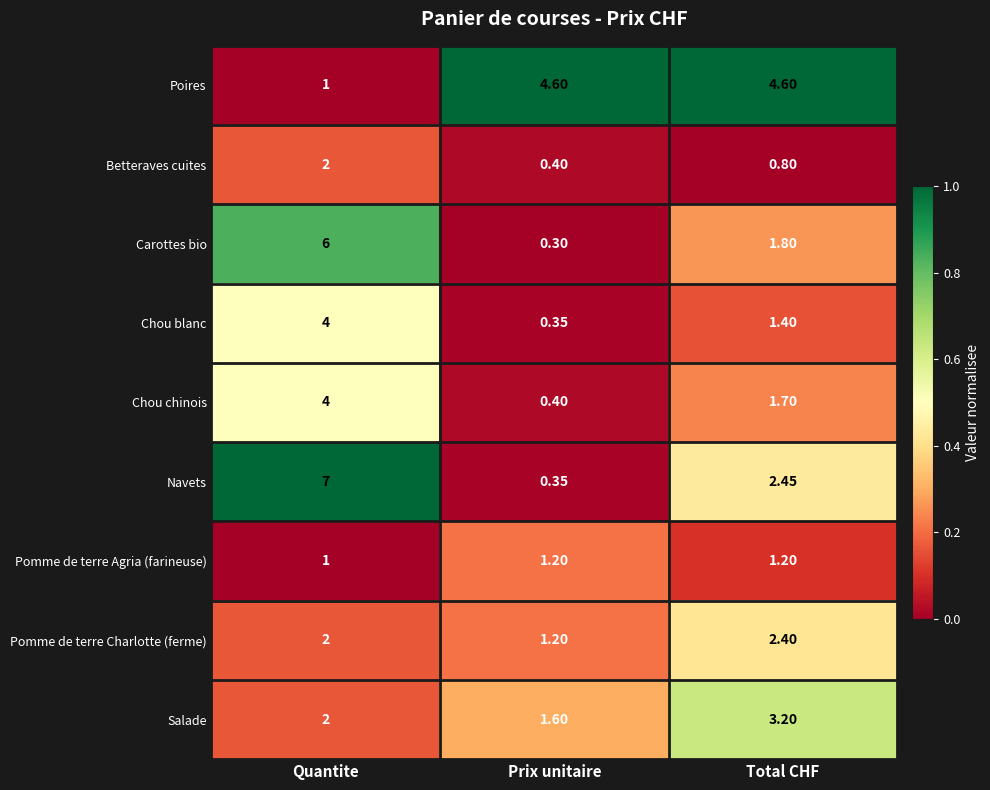

Which label corresponds to the smallest value in the chart?

Prix unitaire